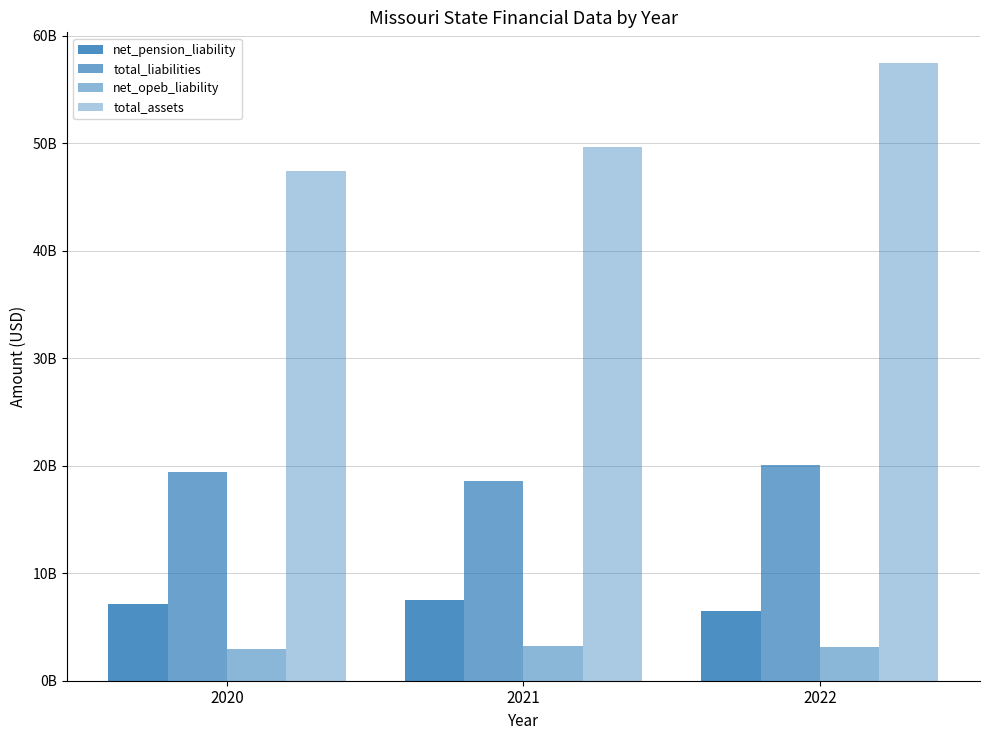

Is it true that total_assets equals 57445965000 at 2022?

True